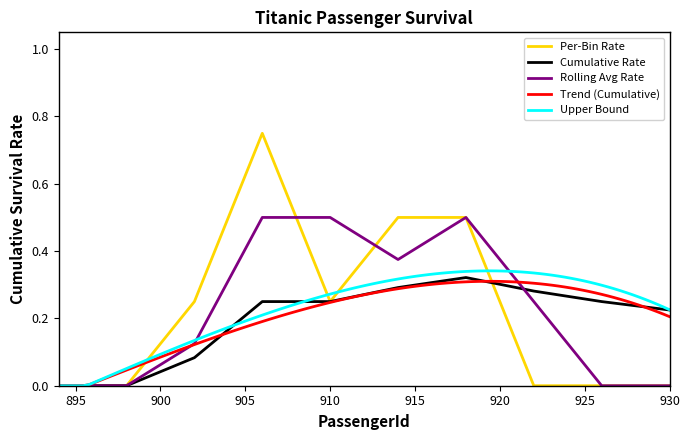

What is the value of the 12th point from the left?

0.5